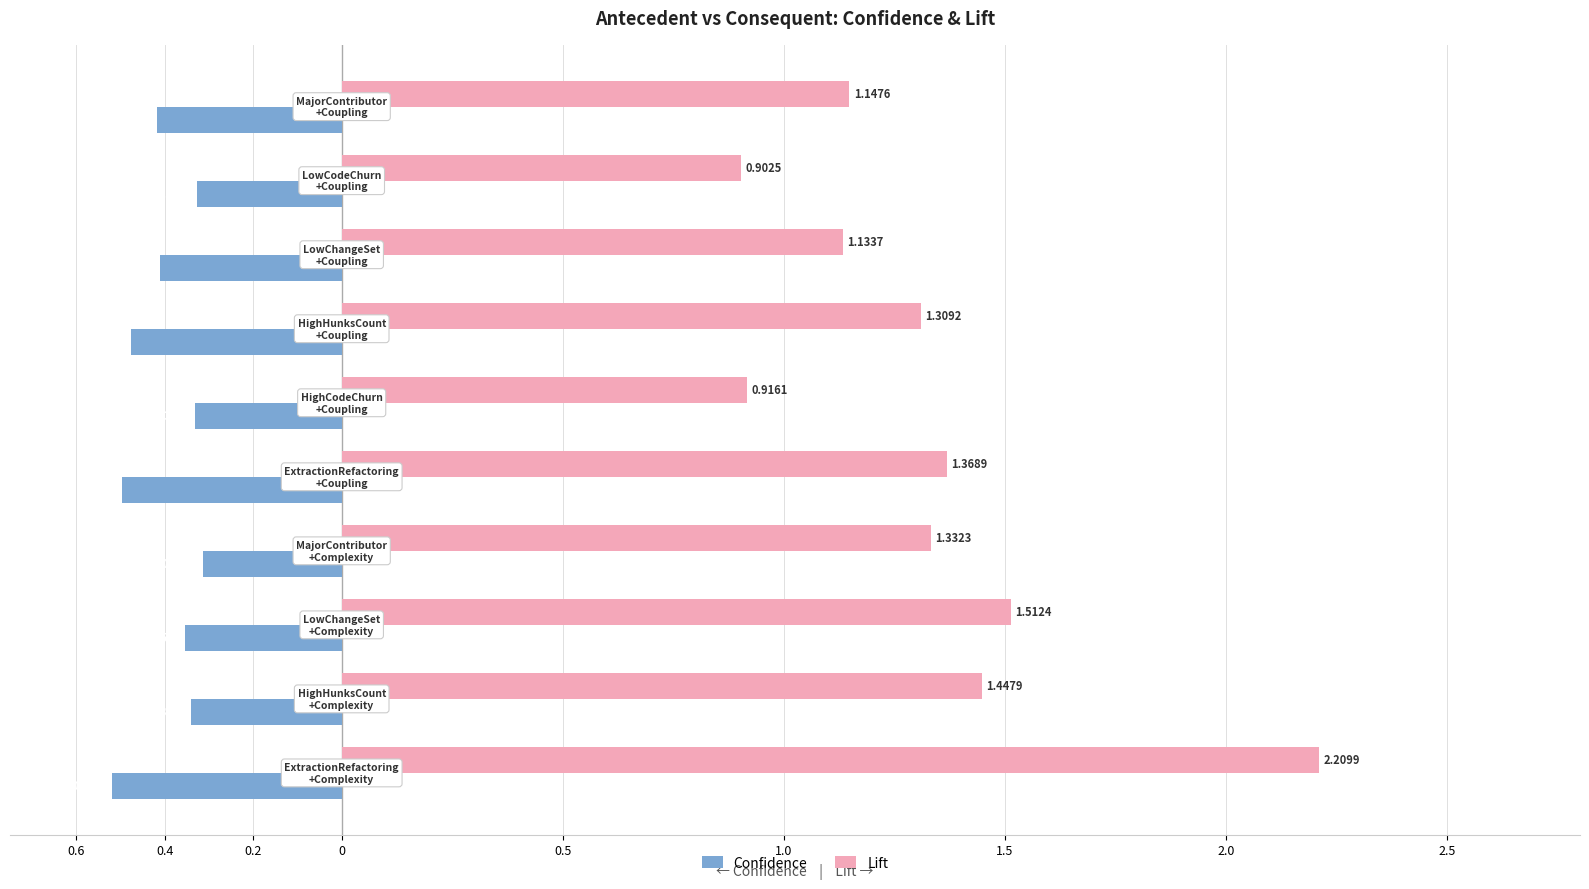

What are all the series names shown in the legend?

Confidence, Lift